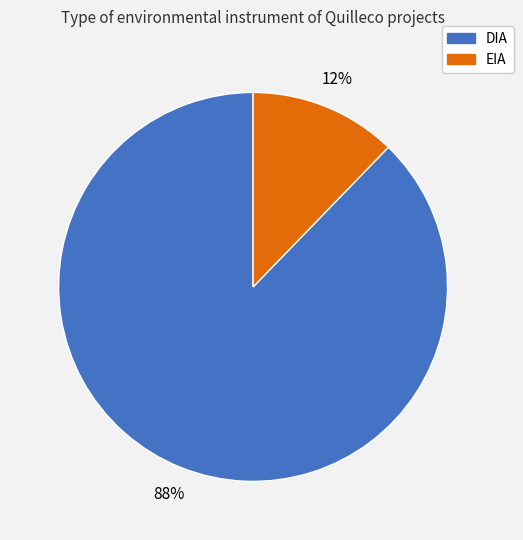

How many slices are in this pie chart?

2